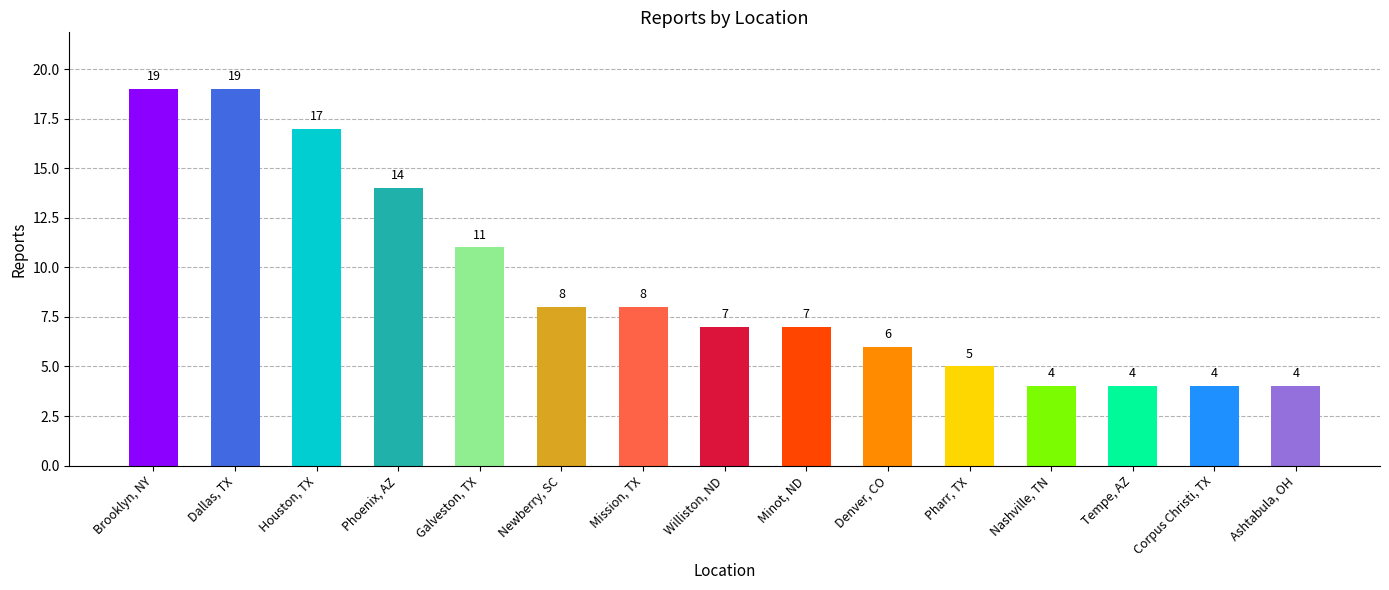

What is the difference between the values at Dallas, TX and Houston, TX?

2